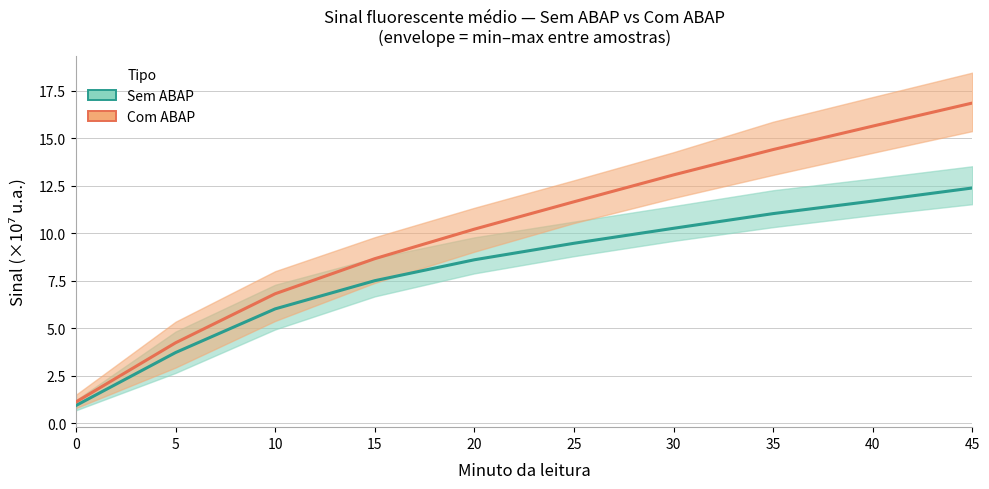

True or false: Sem ABAP and Com ABAP cross at least once.

False